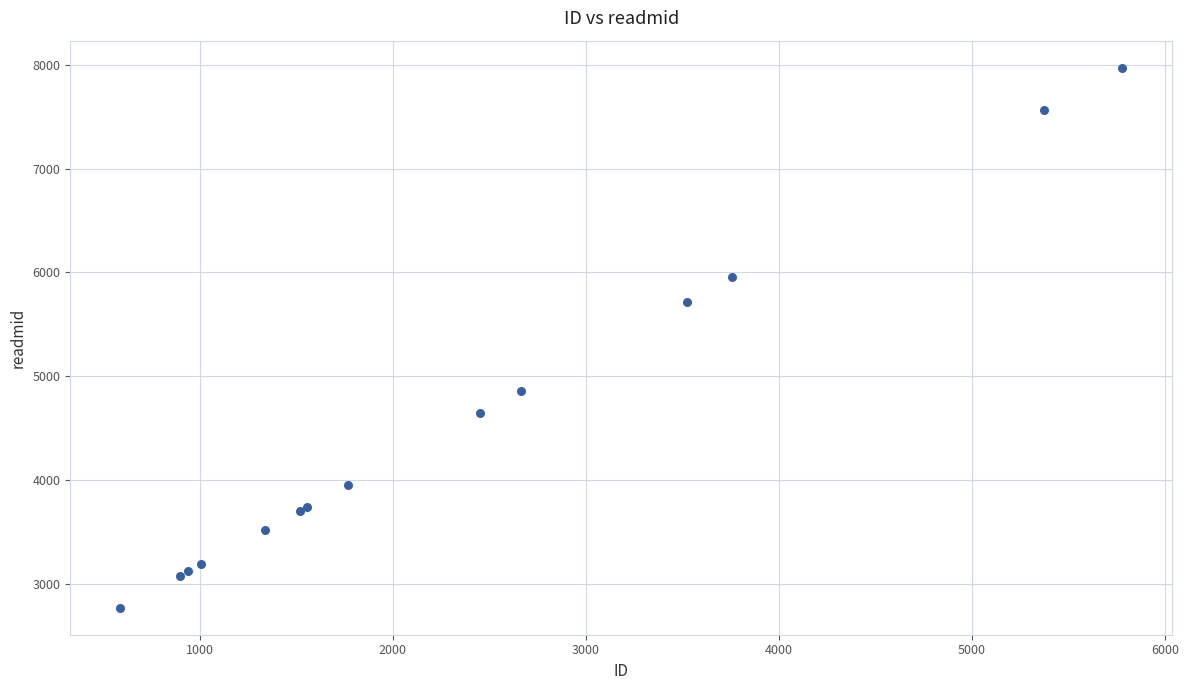

What Y value in the scatter plot is closest to 5371?

5715